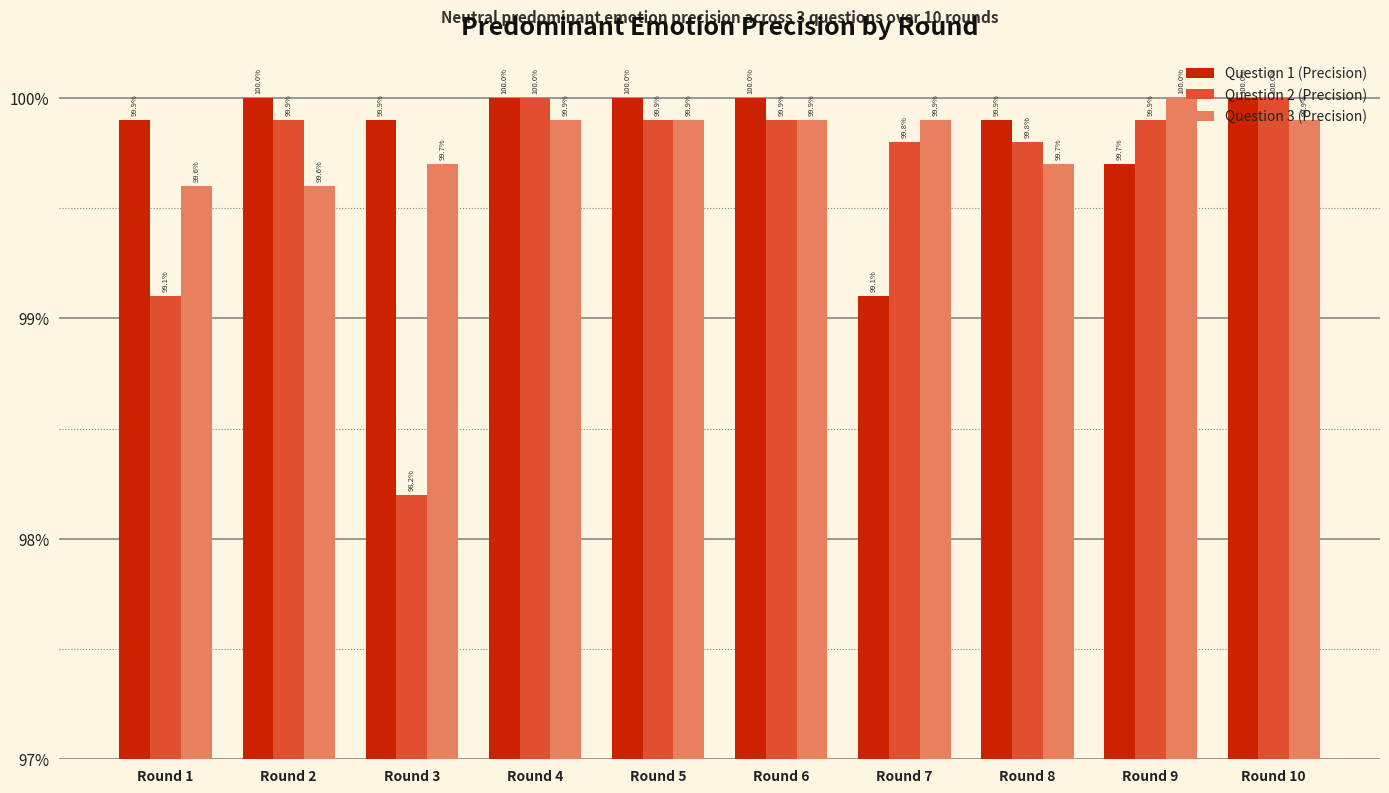

What are all the series names shown in the legend?

Question 1 (Precision), Question 2 (Precision), Question 3 (Precision)